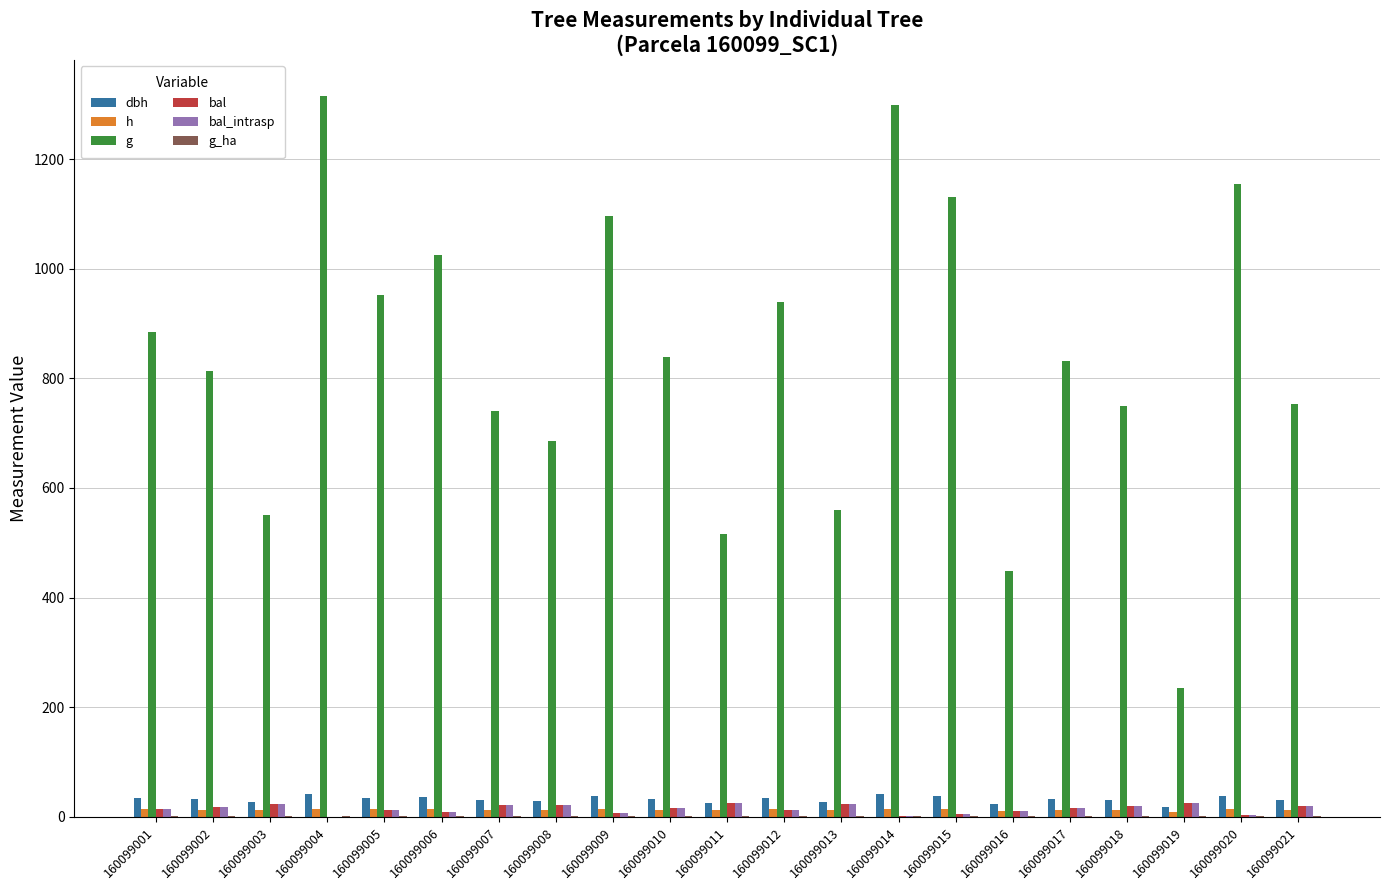

Which series changed the most between 160099006 and 160099010?

g